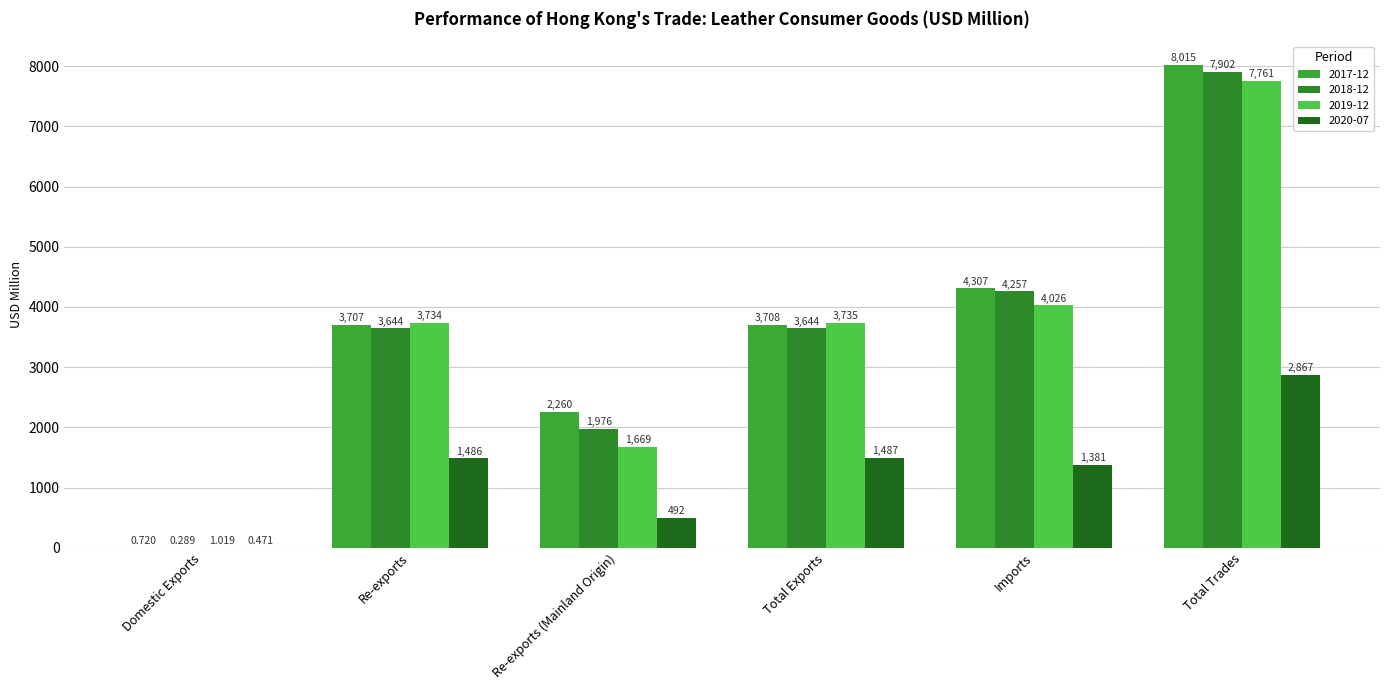

What is the difference between the maximum and minimum values in the 2017-12 series?

8014.3